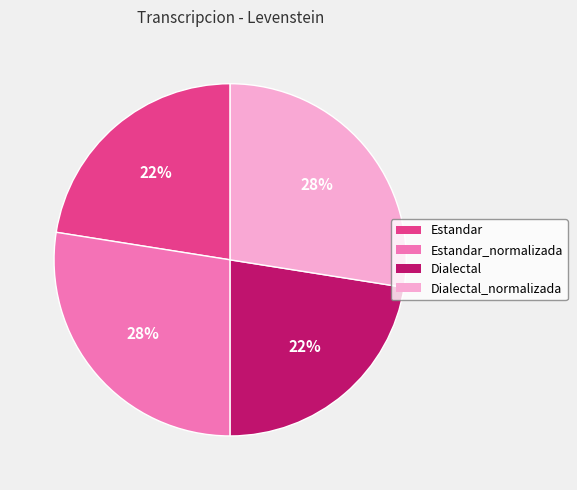

Between Estandar and Estandar_normalizada, which is larger?

Estandar_normalizada